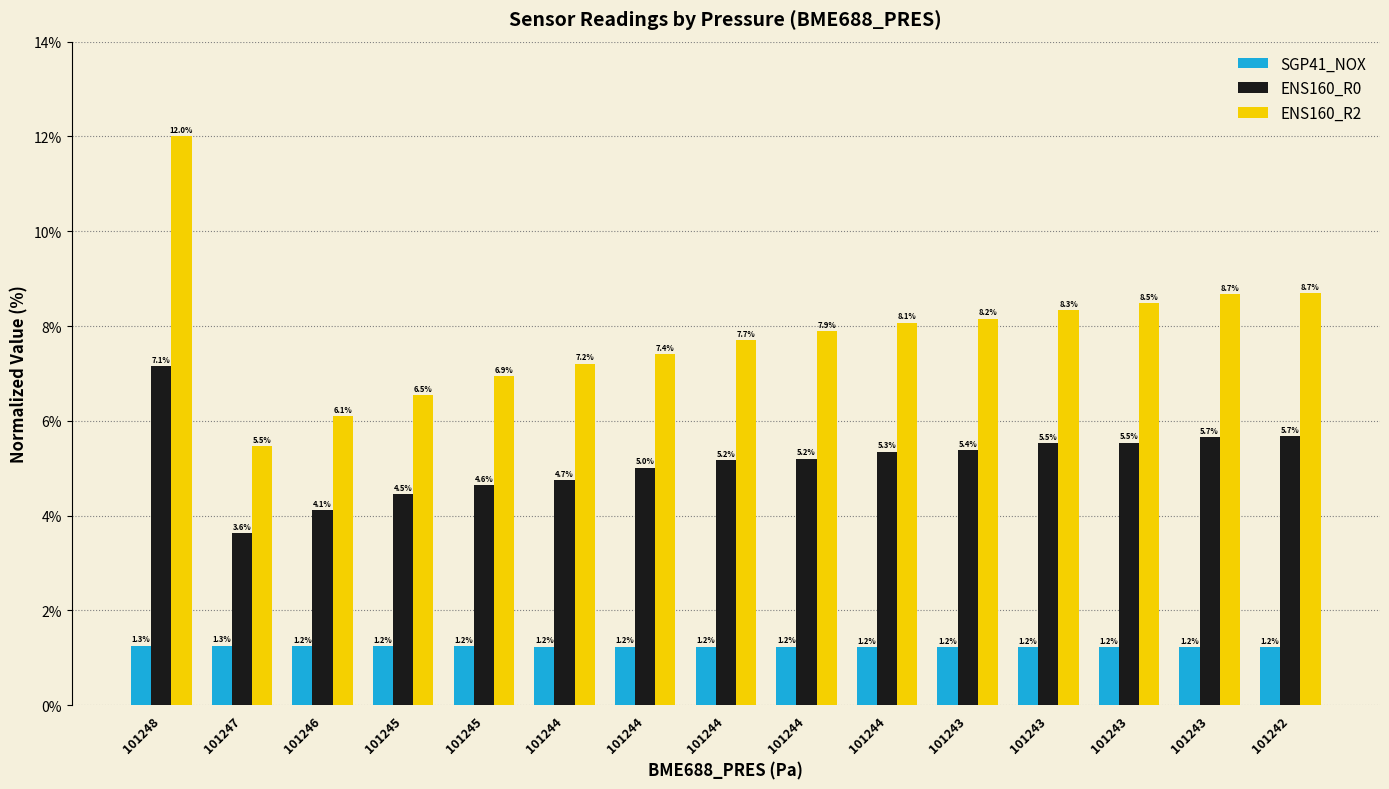

How many distinct data groups are displayed?

3